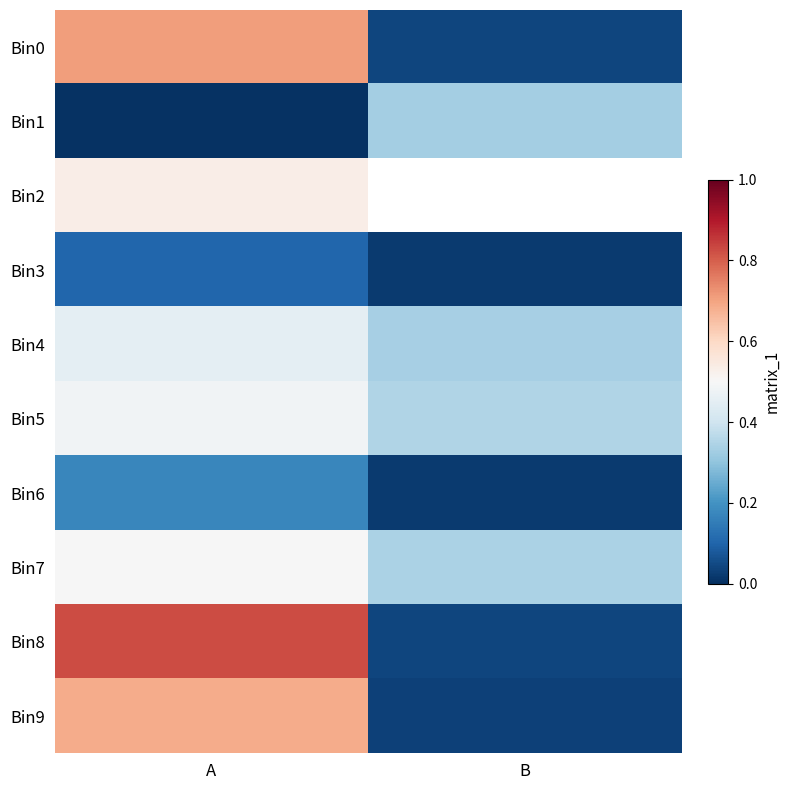

Count the number of data series in this chart.

10